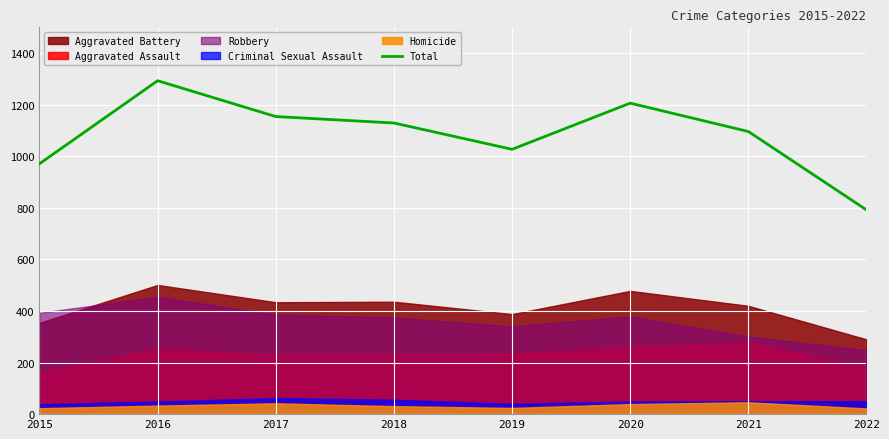

Reading left to right, extract all data points from this chart.

2015=971	2016=1293	2017=1154	2018=1129	2019=1027	2020=1206	2021=1096	2022=792